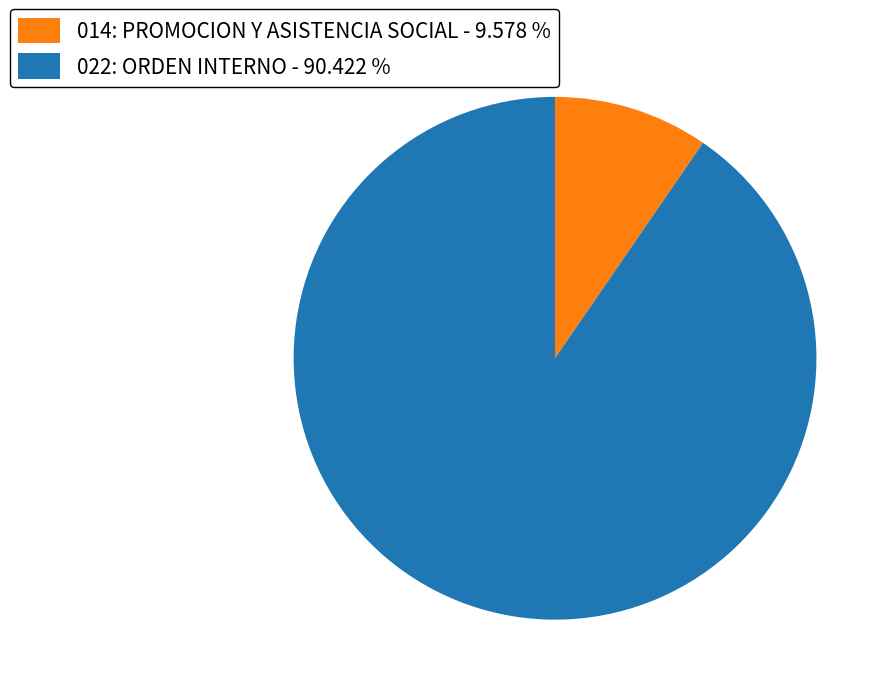

Is the sum of 022: ORDEN INTERNO and 014: PROMOCION Y ASISTENCIA SOCIAL greater than half?

Yes